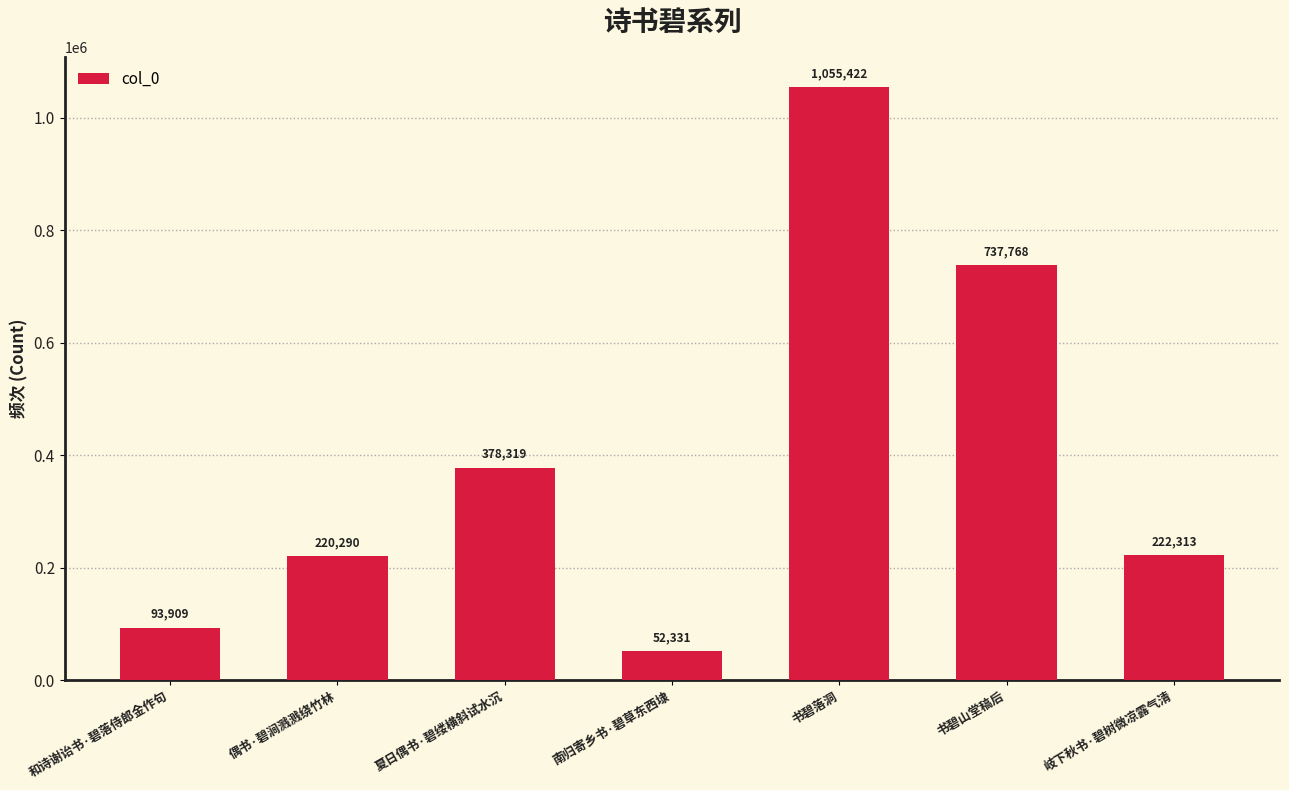

Reading left to right, extract all data points from this chart.

93909	220290	378319	52331	1055422	737768	222313